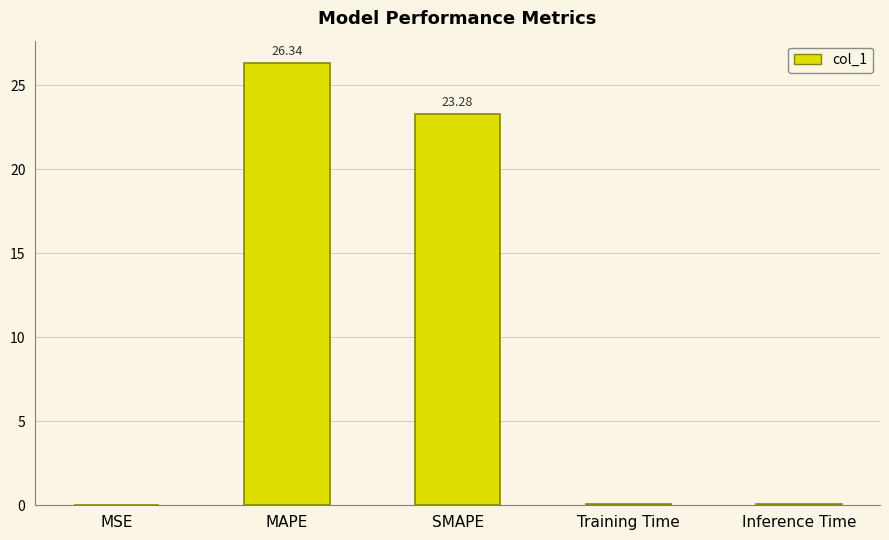

The value at SMAPE is 23.3. True or false?

True